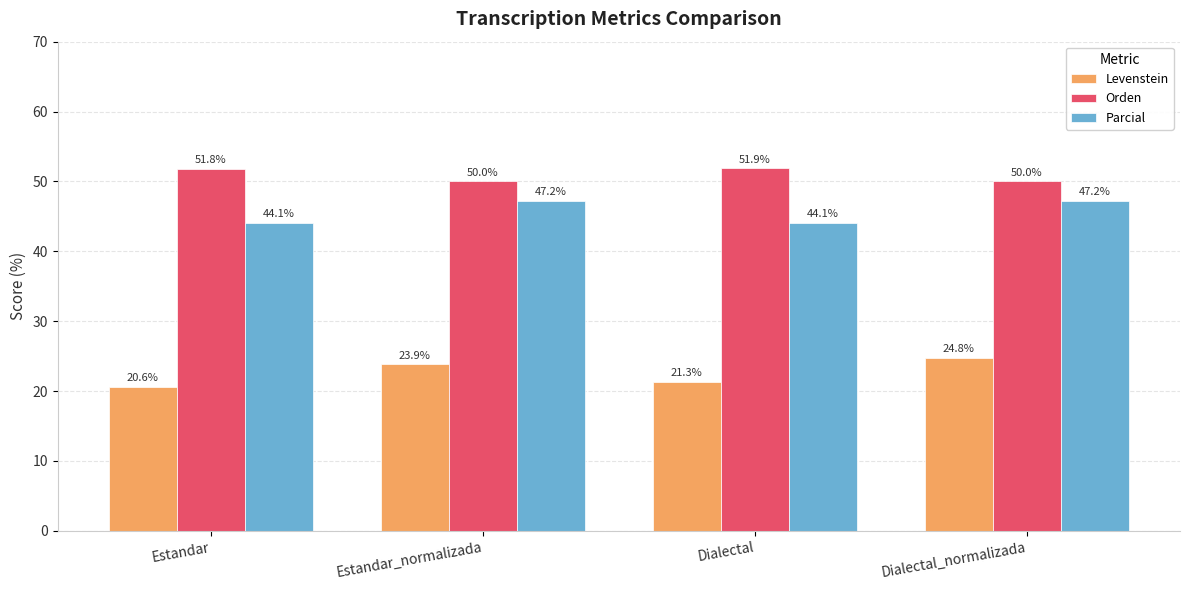

Reading left to right, transcribe all the data shown in this chart.

Levenstein: Estandar=20.6	Estandar_normalizada=23.9	Dialectal=21.3	Dialectal_normalizada=24.8
Orden: Estandar=51.8	Estandar_normalizada=50.0	Dialectal=51.9	Dialectal_normalizada=50.0
Parcial: Estandar=44.1	Estandar_normalizada=47.2	Dialectal=44.1	Dialectal_normalizada=47.2